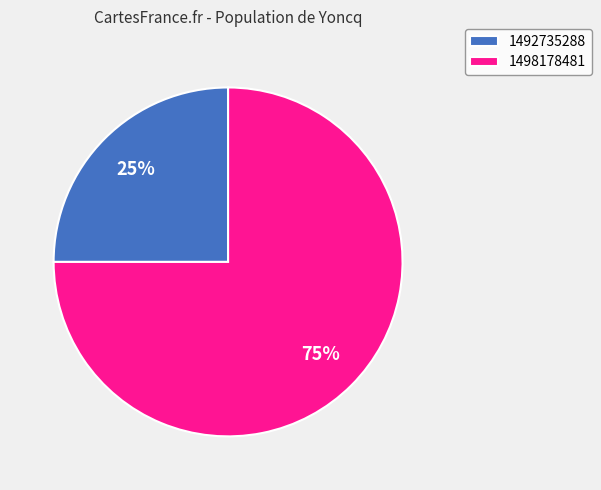

How many slices are in this pie chart?

2